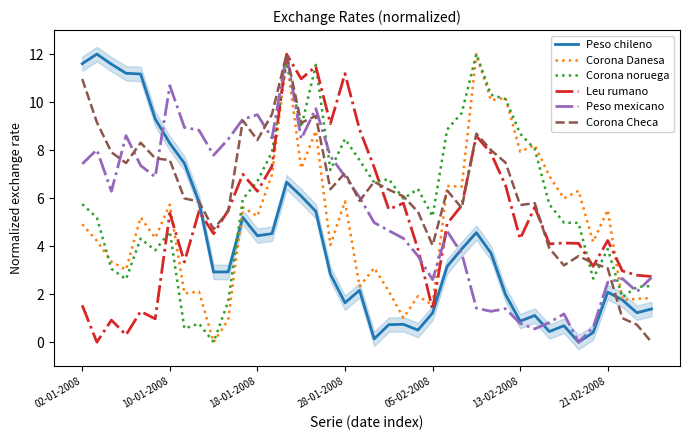

What is the sum of all Corona Danesa values?

199.1